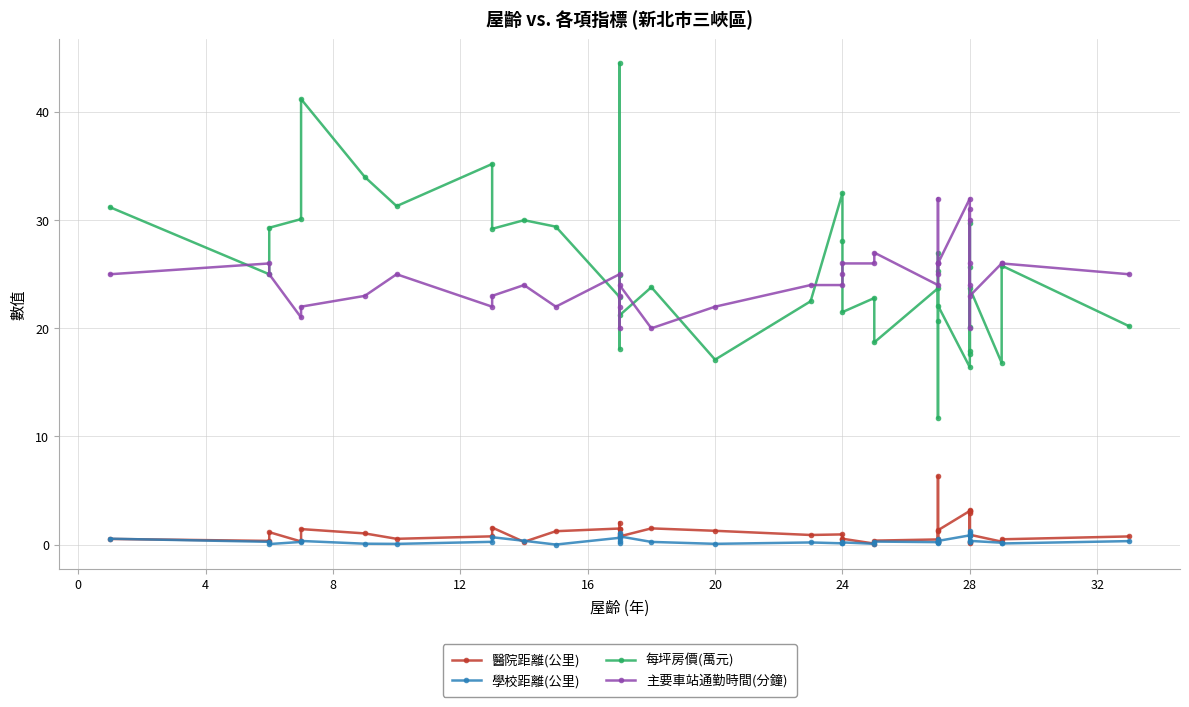

At 28, list the series in order from largest to smallest.

主要車站通勤時間(分鐘), 每坪房價(萬元), 醫院距離(公里), 學校距離(公里)